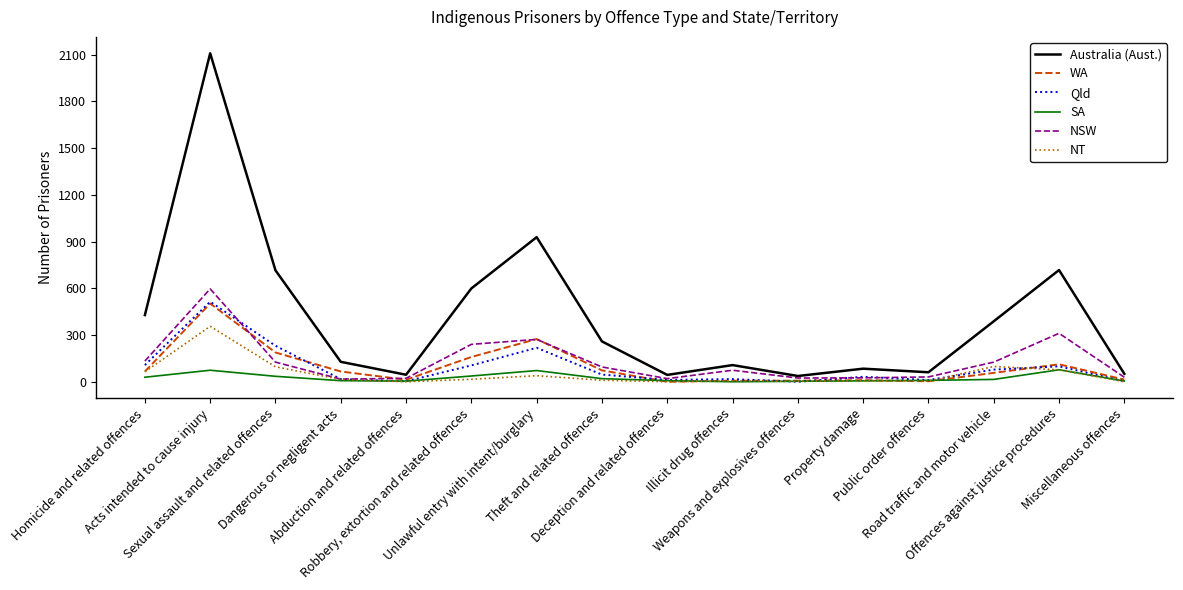

True or false: NSW and Qld intersect in this chart.

True